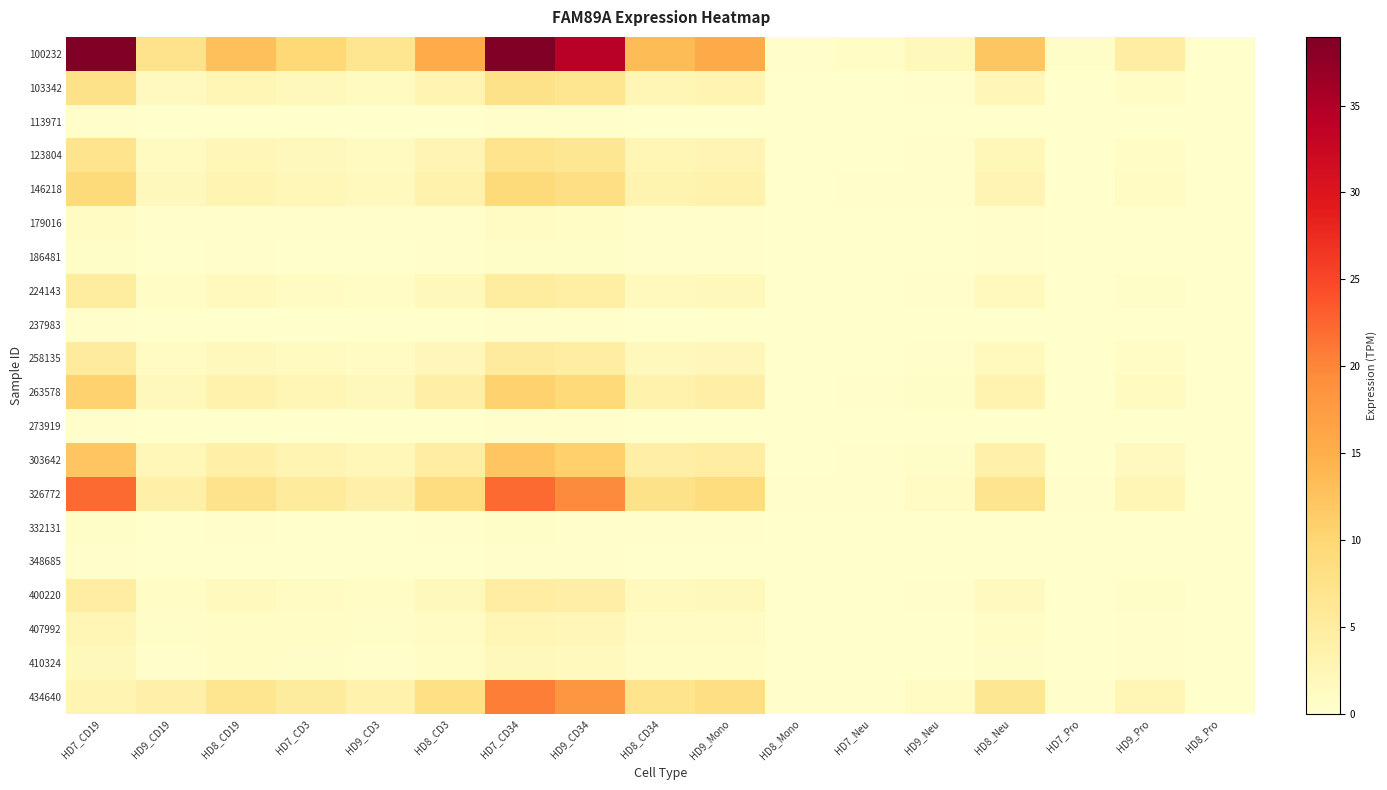

How many distinct data groups are displayed?

20